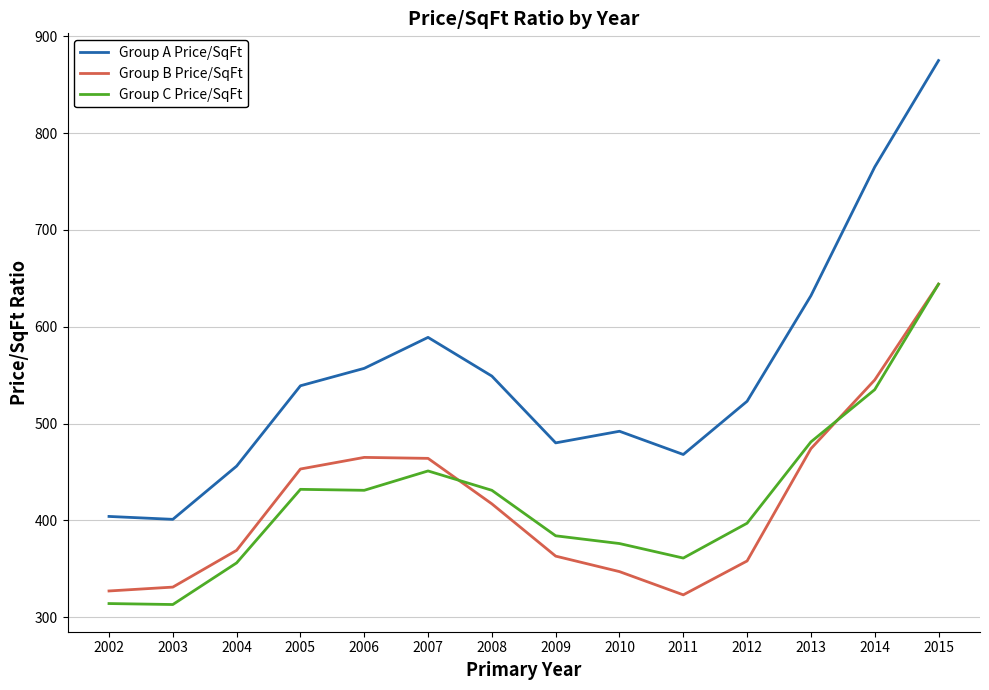

How many interior local peaks does the Group B Price/SqFt series have?

1